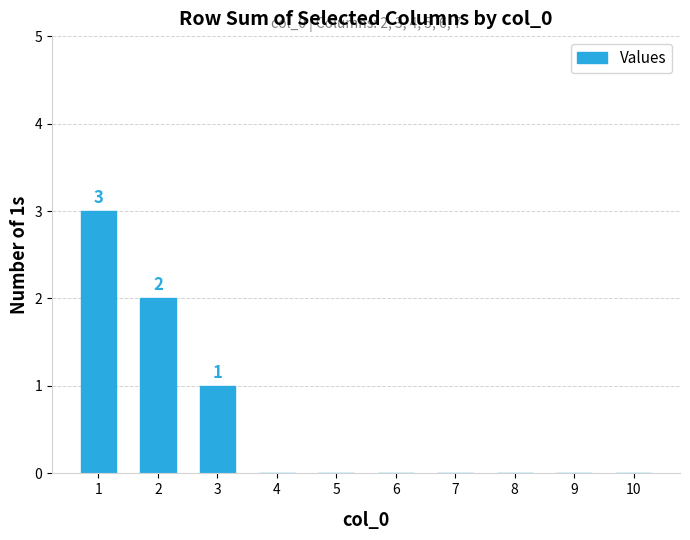

Count the number of data series in this chart.

1